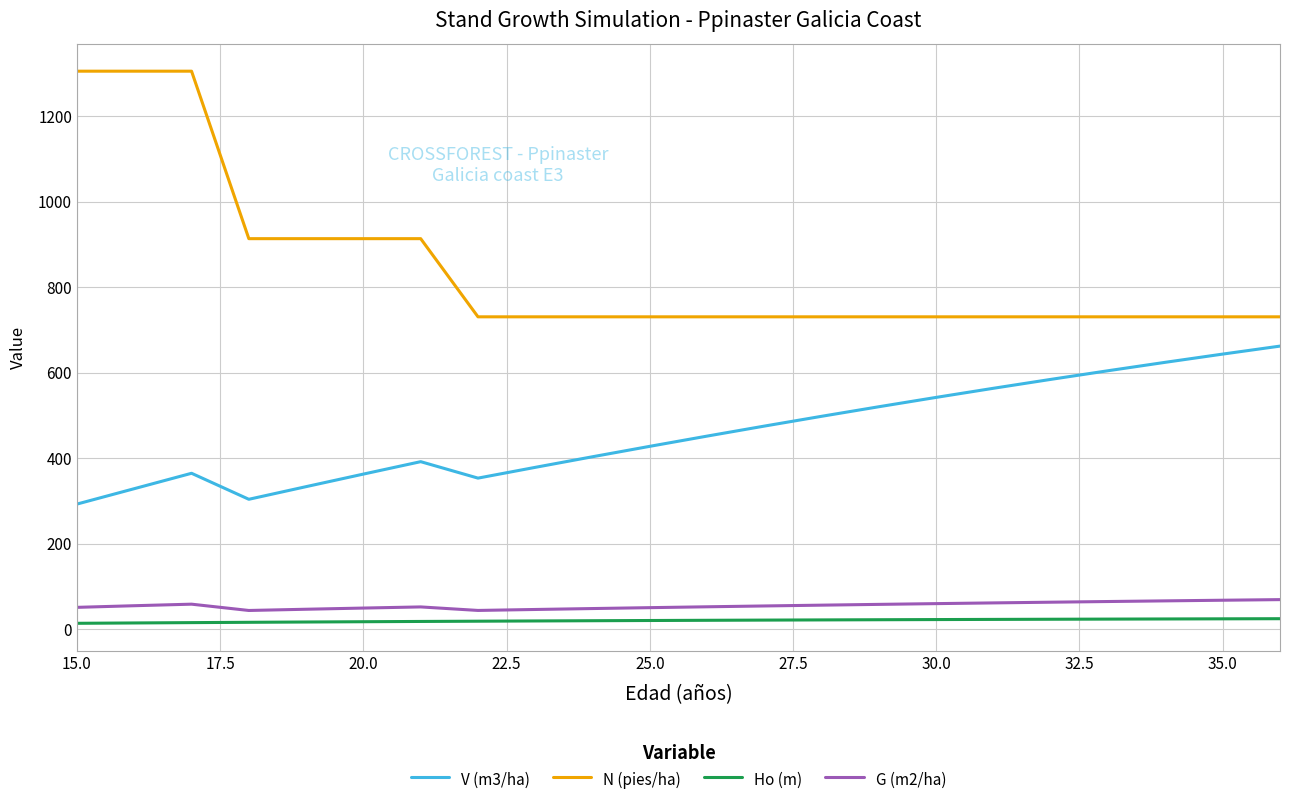

What is the maximum value for N (pies/ha)?

1305.1